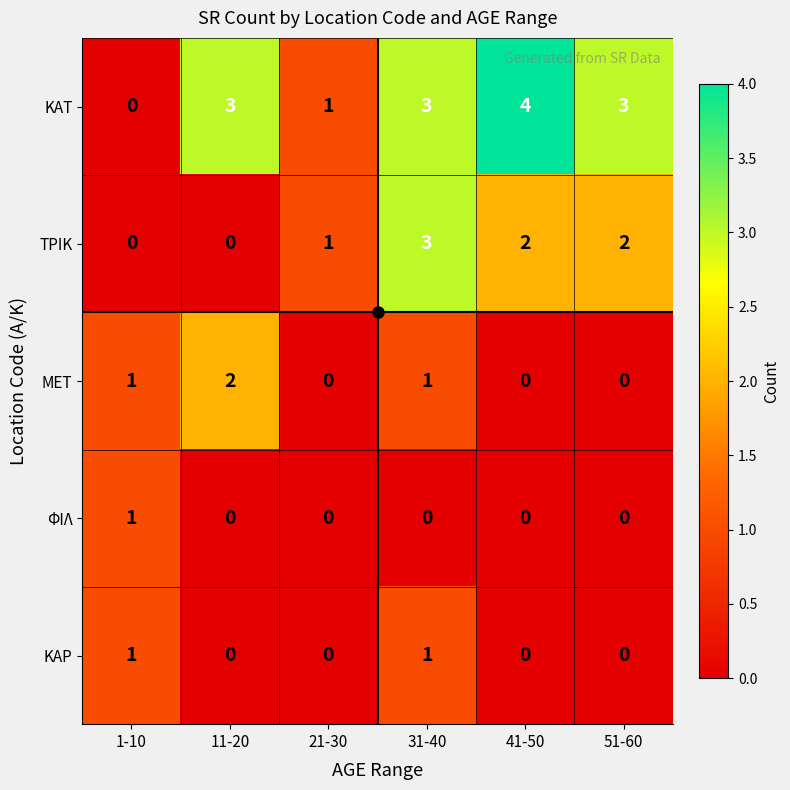

The ΤΡΙΚ series shows 2 at 41-50. True or false?

True